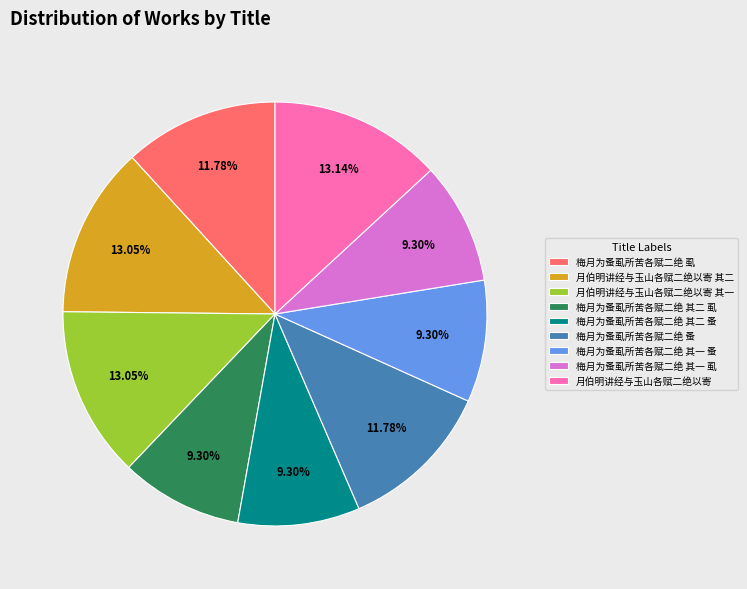

To the nearest percent, what is the combined percentage of 梅月为蚤虱所苦各赋二绝 蚤 and 月伯明讲经与玉山各赋二绝以寄?

25%